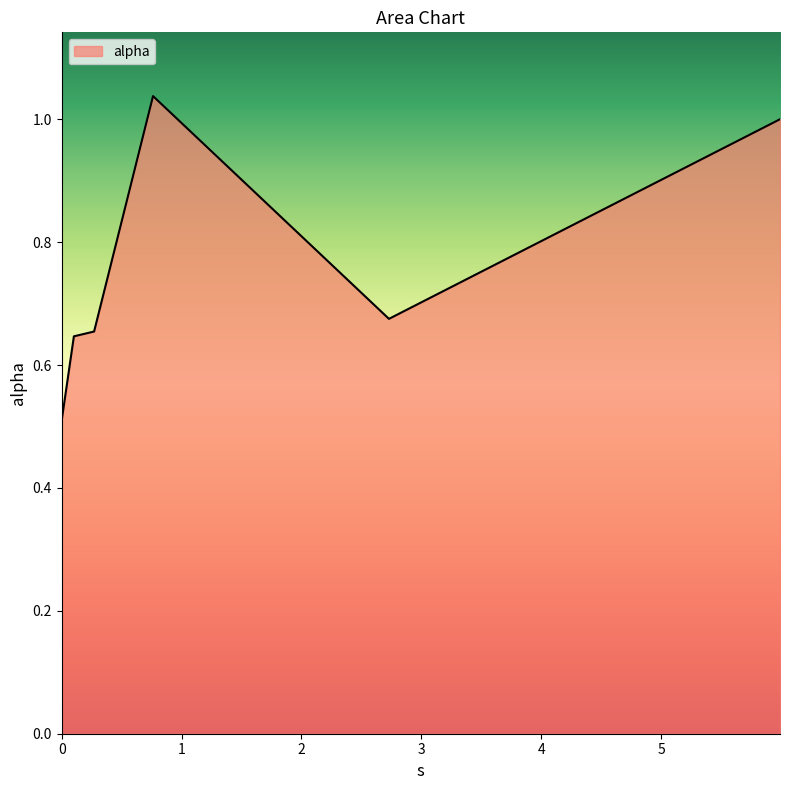

What is the minimum value shown in the chart?

0.5